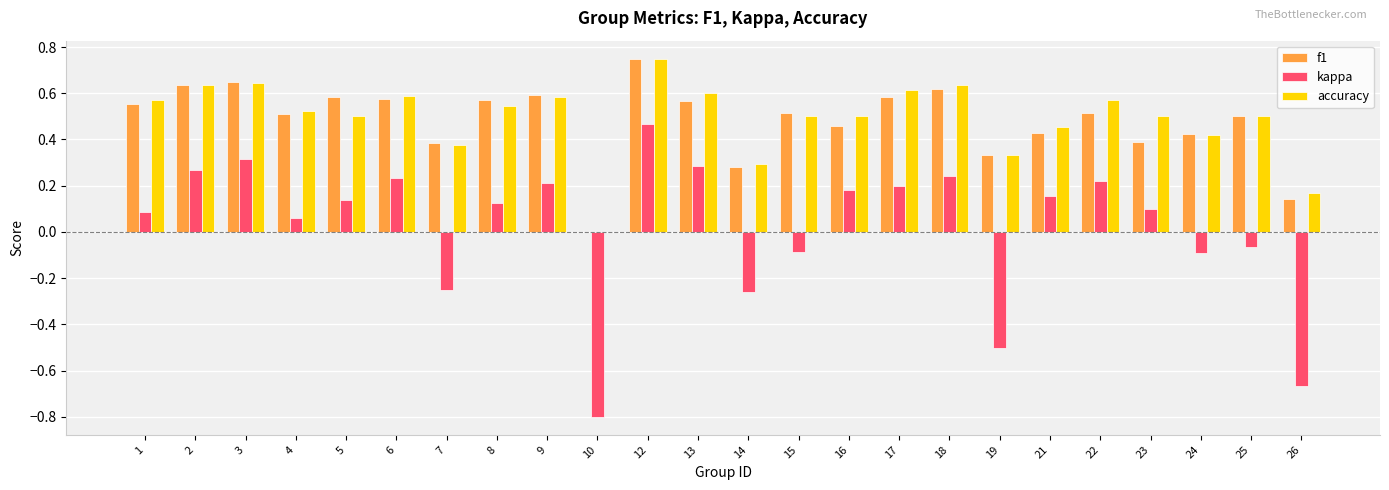

Which category has the highest value across all series?

12